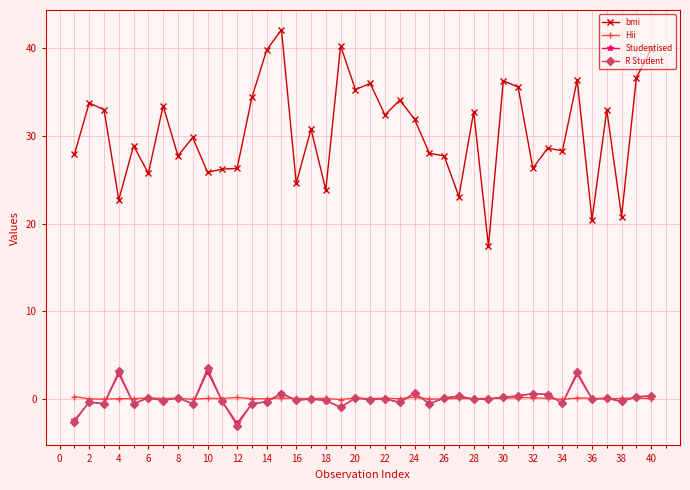

How many lines are shown in the chart?

4